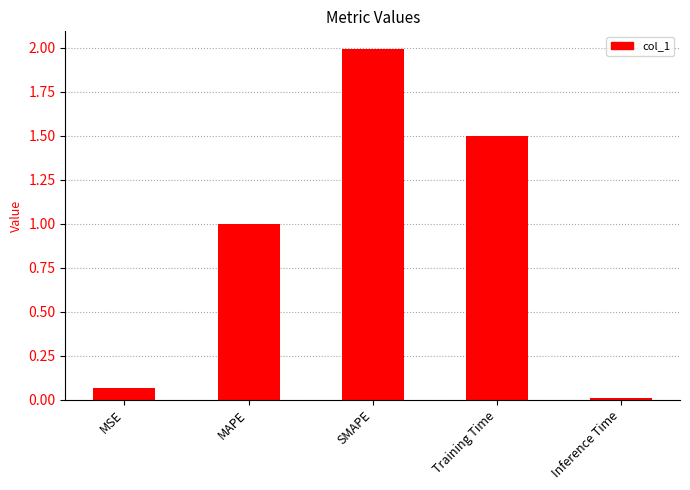

What is the greatest value displayed?

2.0